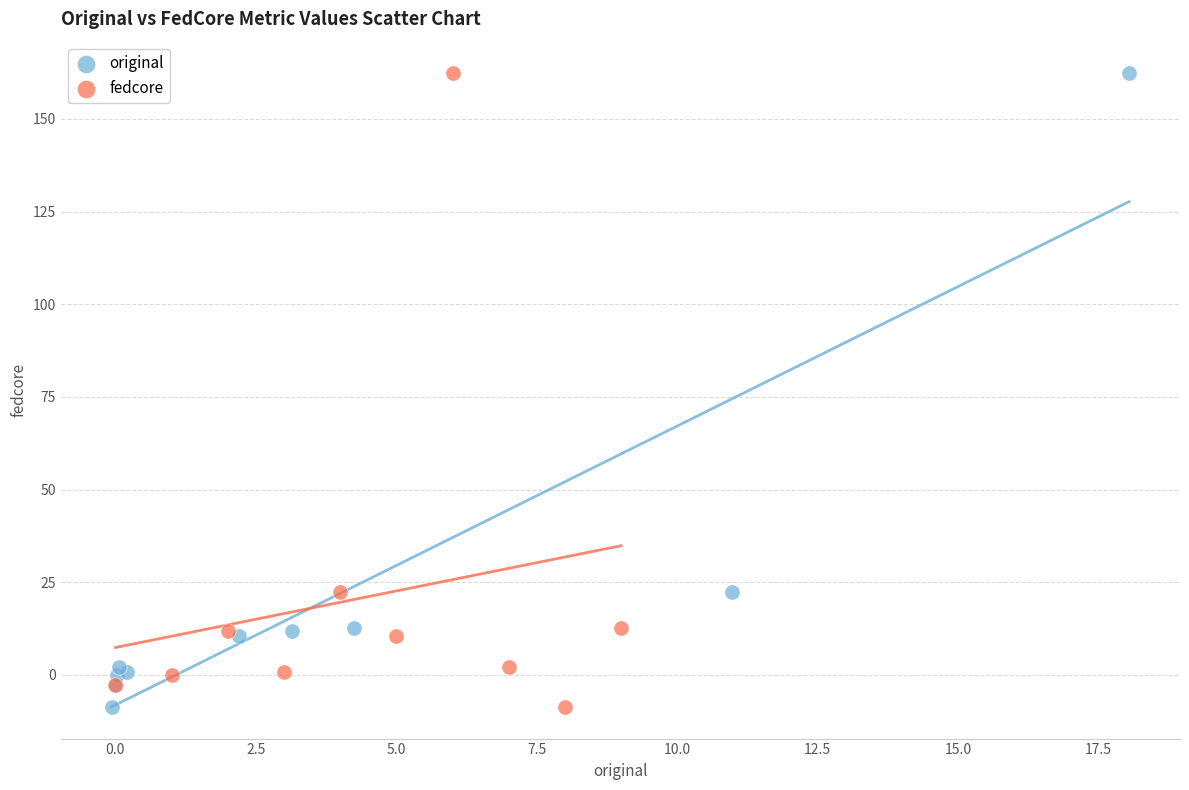

What are all the series names shown in the legend?

original, fedcore